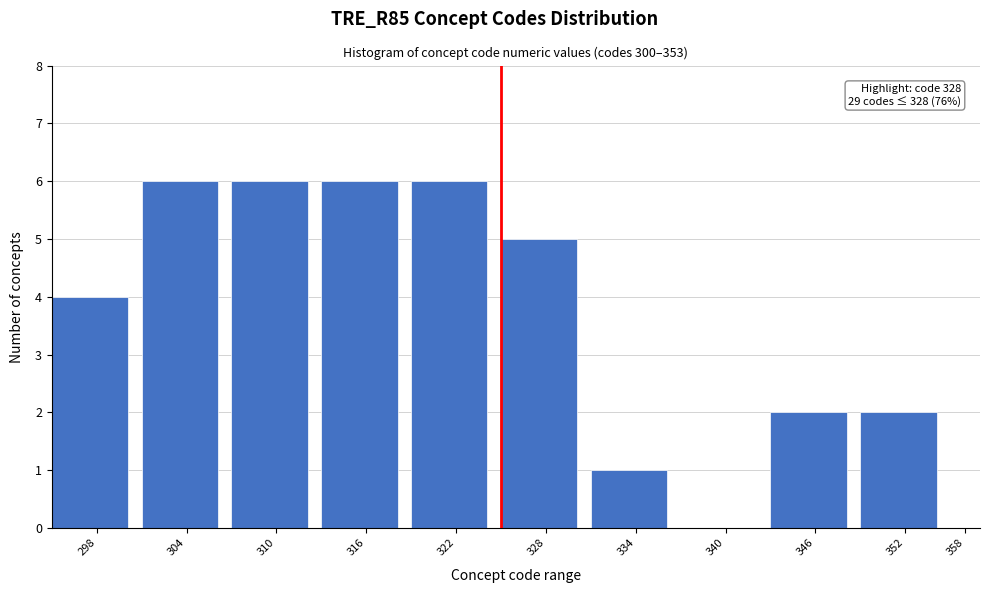

Reading right to left, list all the values displayed in this chart.

358=0	352=2	346=2	340=0	334=1	328=5	322=6	316=6	310=6	304=6	298=4